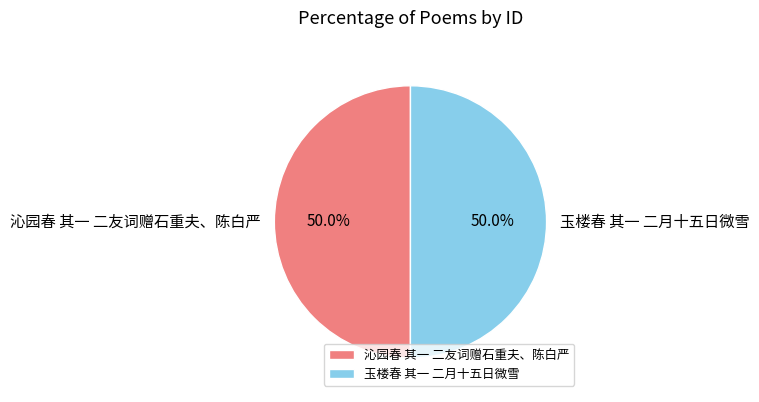

How many slices are in this pie chart?

2